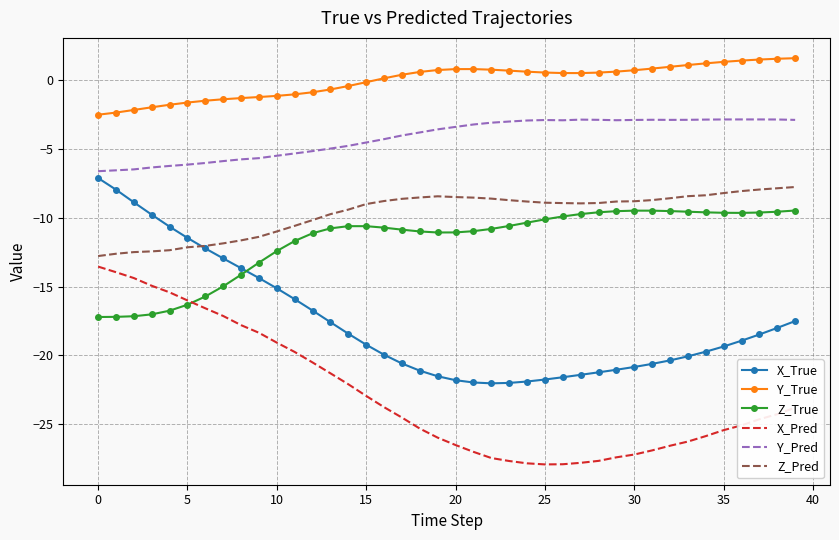

In Z_True, how many points are higher than both neighbors (excluding endpoints)?

2